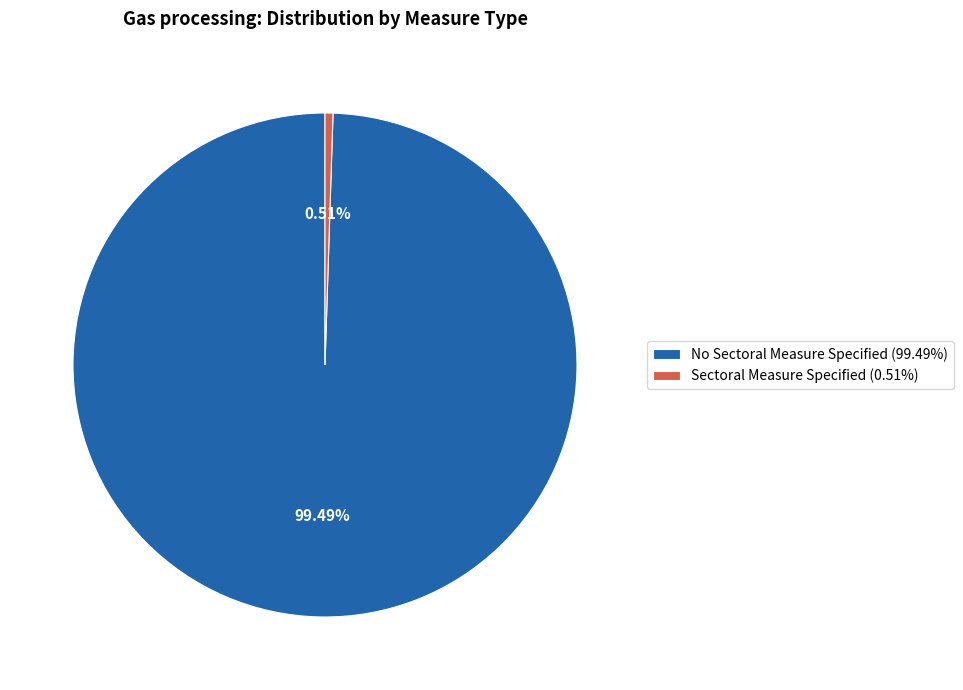

The No Sectoral Measure Specified slice represents 85% of the pie. True or false?

False